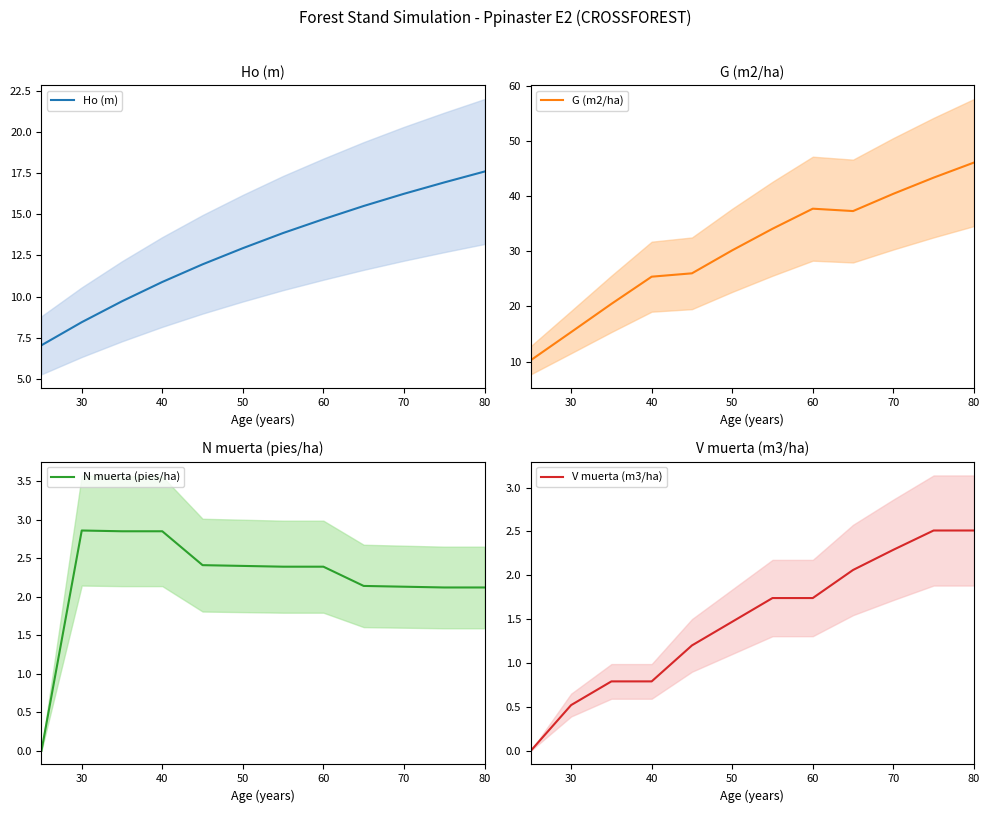

What is the value of the V muerta (m3/ha) point at the 11th from the left?

2.5